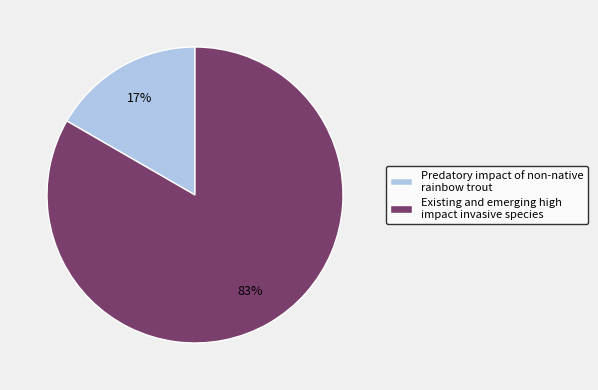

To the nearest percent, what is the average slice percentage?

50%